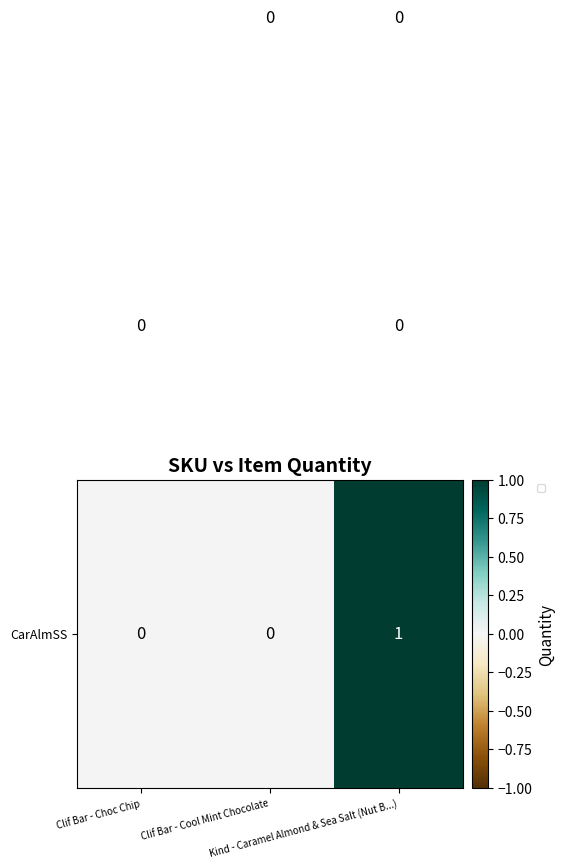

At how many categories does at least one series exceed 0?

3